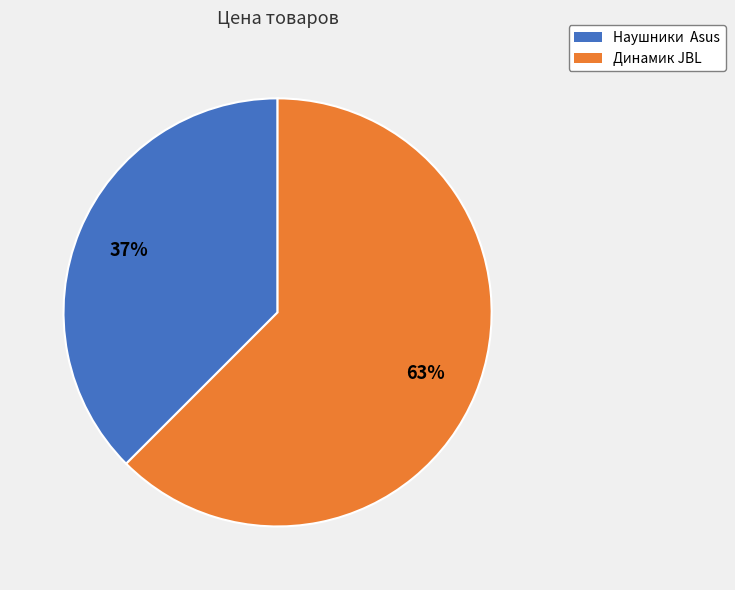

The Динамик JBL slice represents 63% of the pie. True or false?

True